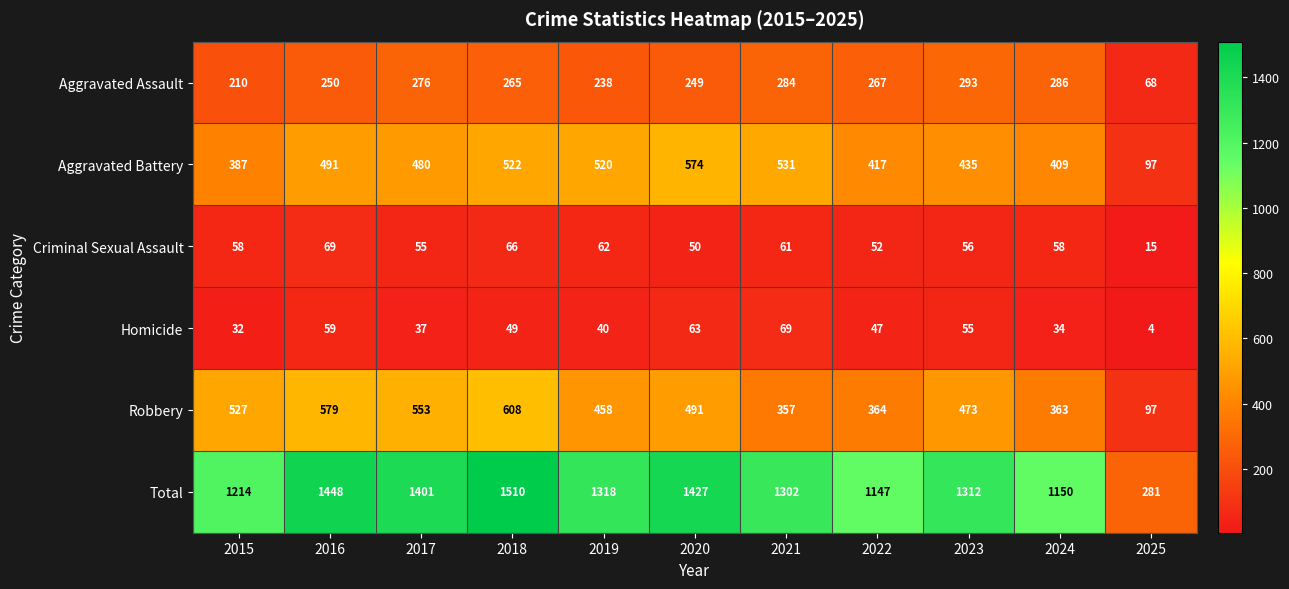

At 2022, list the series in order from largest to smallest.

Total, Aggravated Battery, Robbery, Aggravated Assault, Criminal Sexual Assault, Homicide